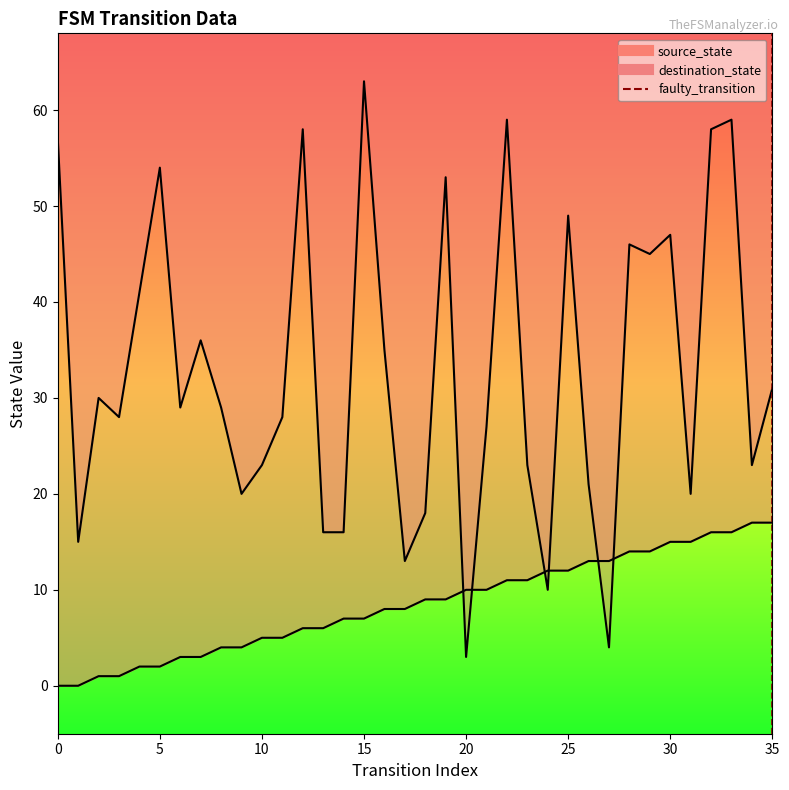

Which has a higher value, 35 or 35?

35